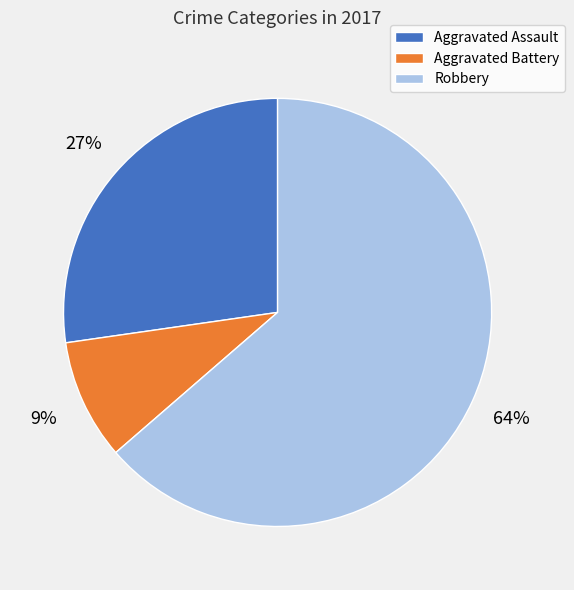

Is it true that Aggravated Battery is 9% of the pie?

True